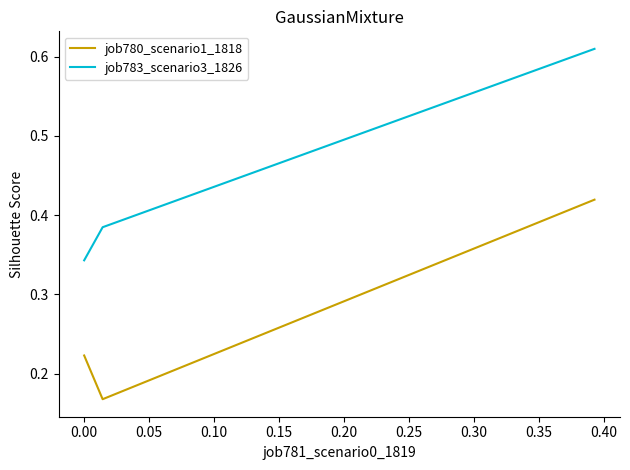

What is the average value of the job780_scenario1_1818 series?

0.3